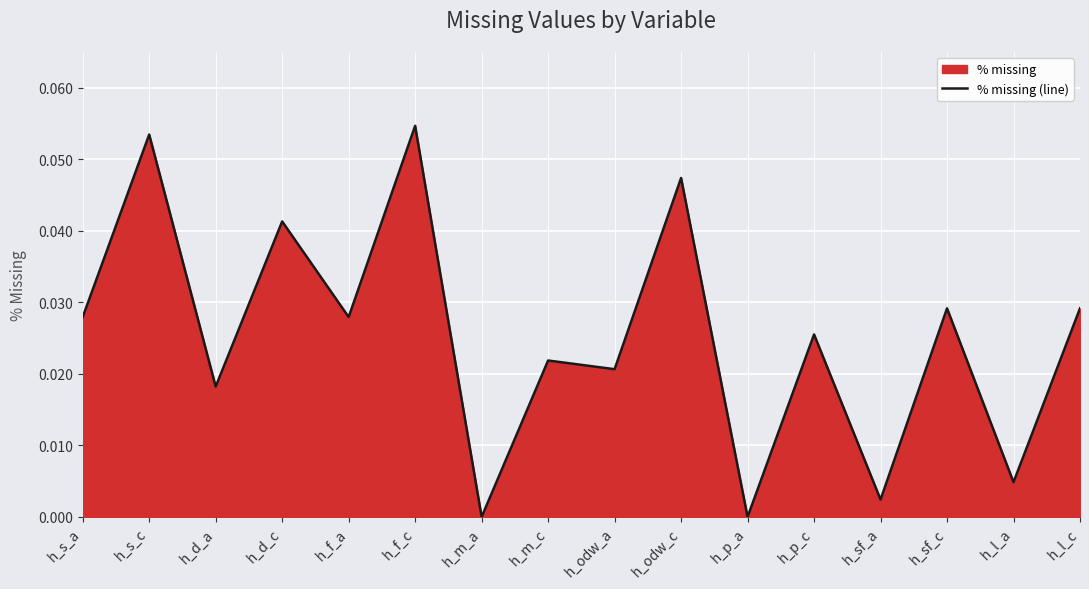

Reading right to left, extract all data points from this chart.

h_l_c=0.0	h_l_a=0.0	h_sf_c=0.0	h_sf_a=0.0	h_p_c=0.0	h_p_a=0.0	h_odw_c=0.0	h_odw_a=0.0	h_m_c=0.0	h_m_a=0.0	h_f_c=0.1	h_f_a=0.0	h_d_c=0.0	h_d_a=0.0	h_s_c=0.1	h_s_a=0.0